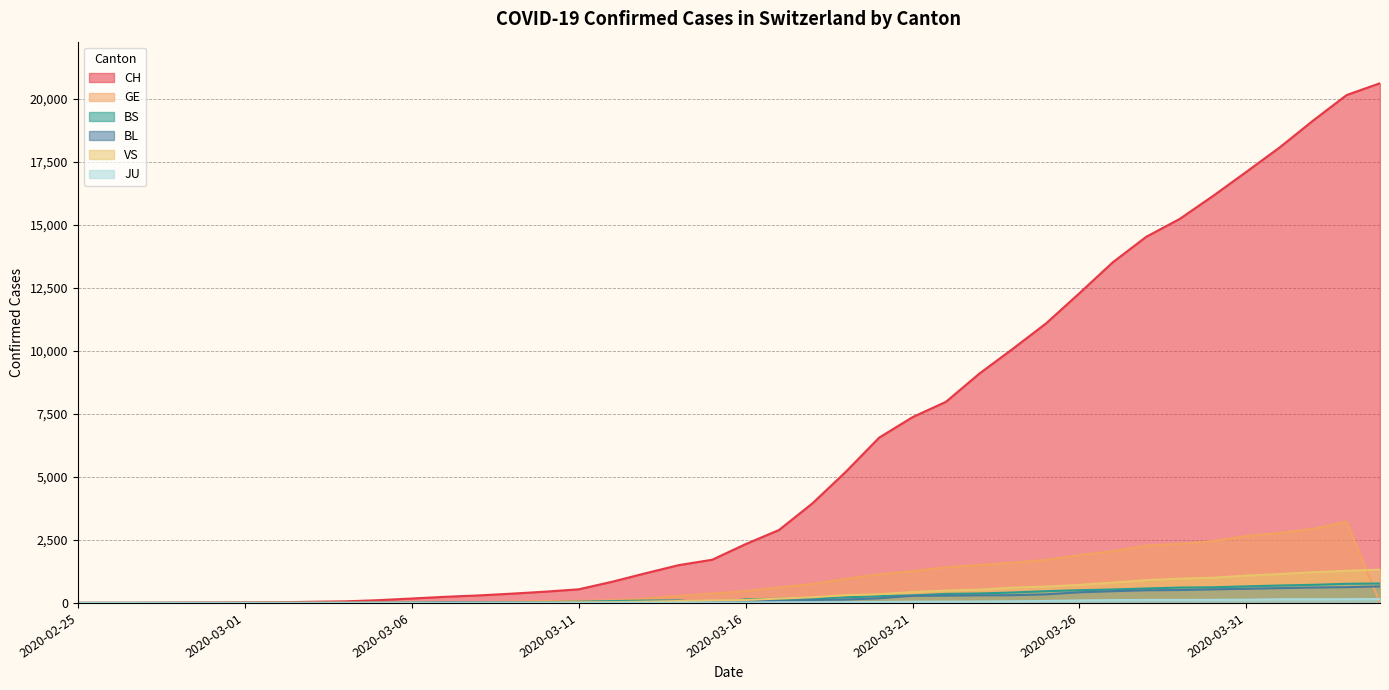

In BS, how many points are lower than both neighbors (excluding endpoints)?

1